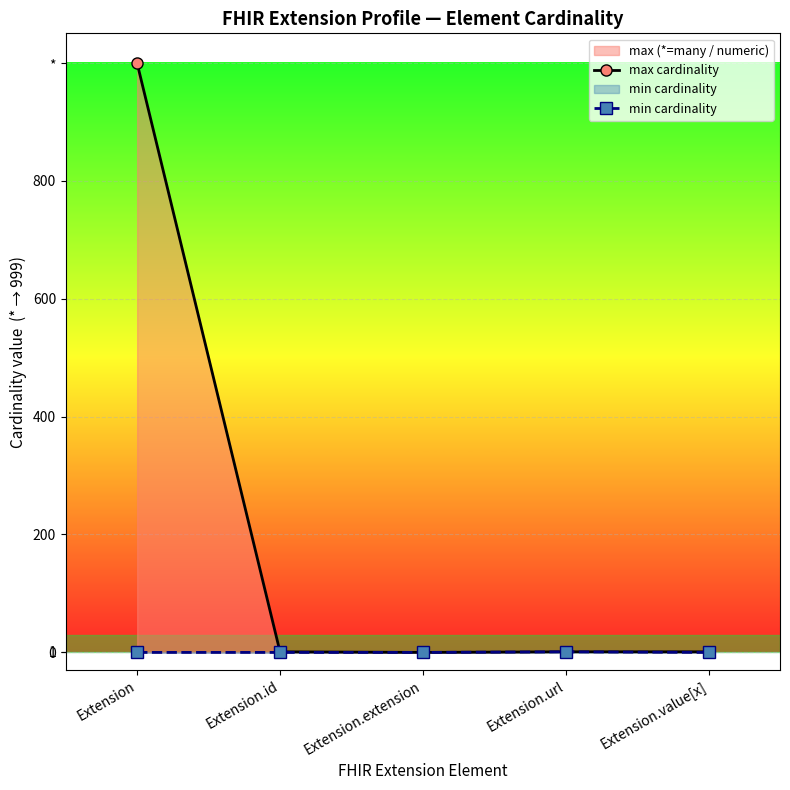

True or false: max cardinality and min cardinality cross at least once.

False